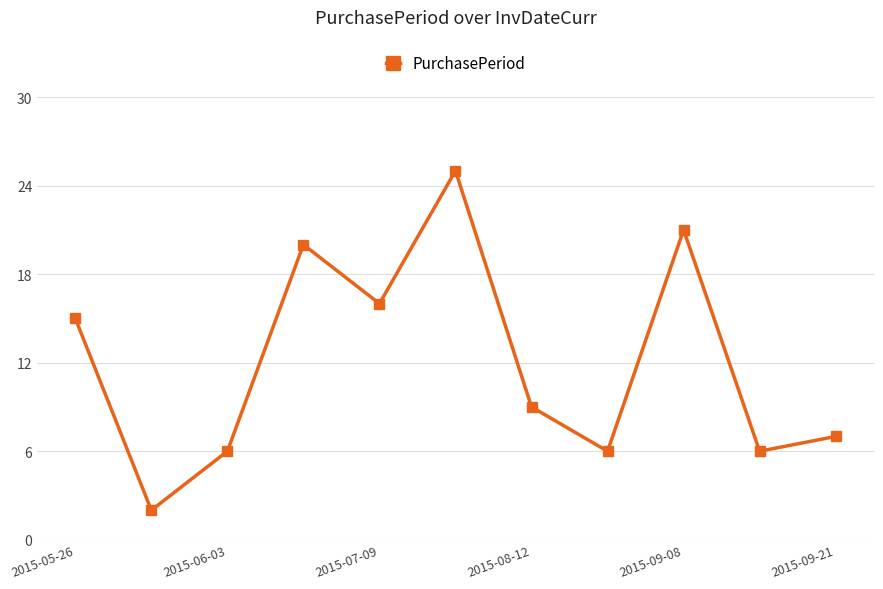

What is the value of the 1st point from the left?

15